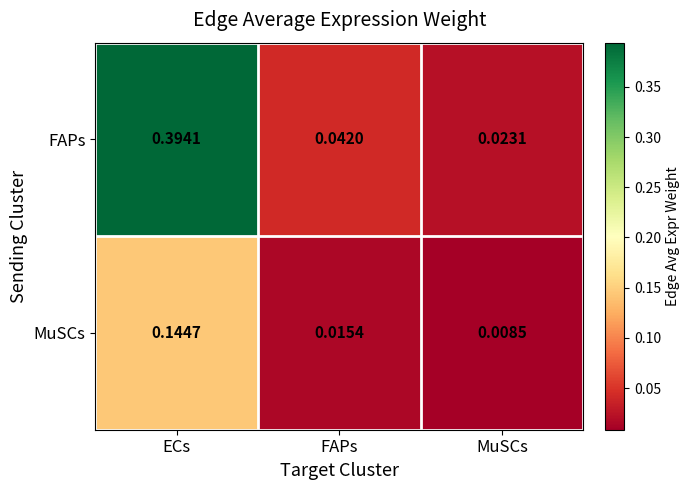

Where is FAPs nearest to the value 0?

MuSCs